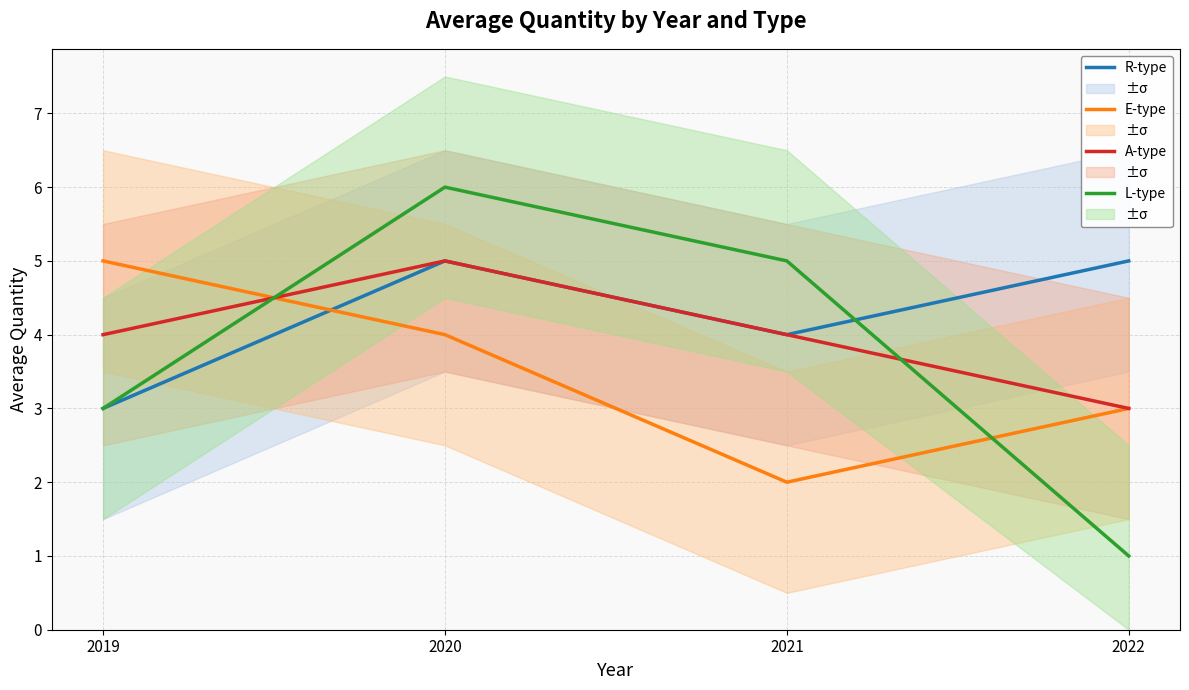

What is the spread (max minus min) of values at 2022?

4